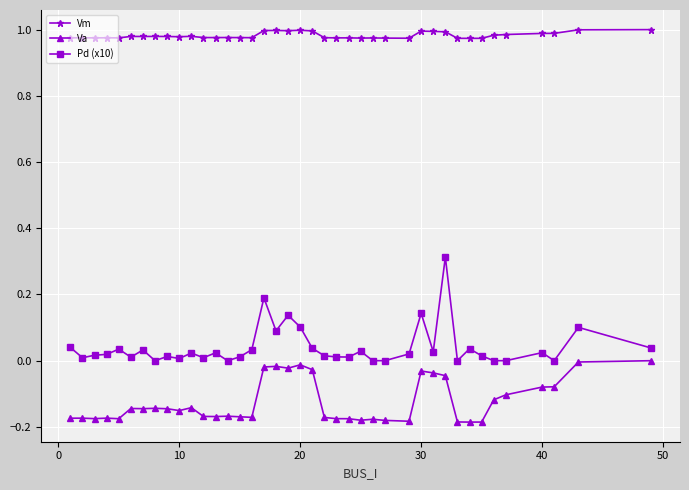

Which series has the largest total across all categories?

Vm